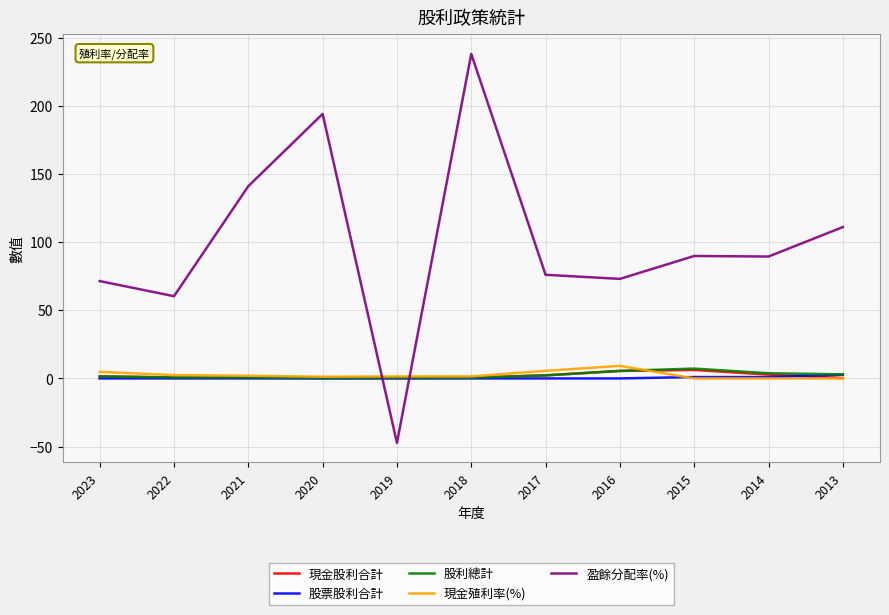

Is the value of 盈餘分配率(%) at 2019 greater than the value of 現金殖利率(%) at 2022?

No